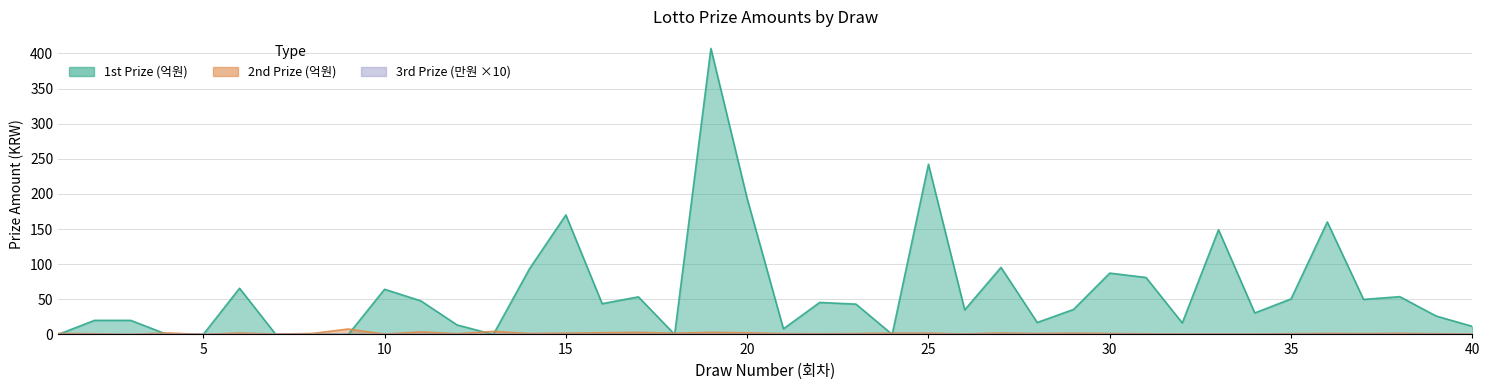

What is the average value of the 1st_prize series?

60.8